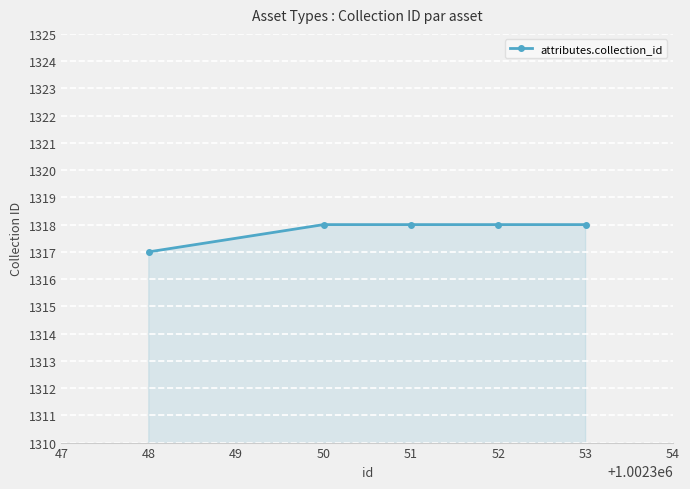

Reading left to right, what are all the values shown in this chart?

48=1317	50=1318	51=1318	52=1318	53=1318